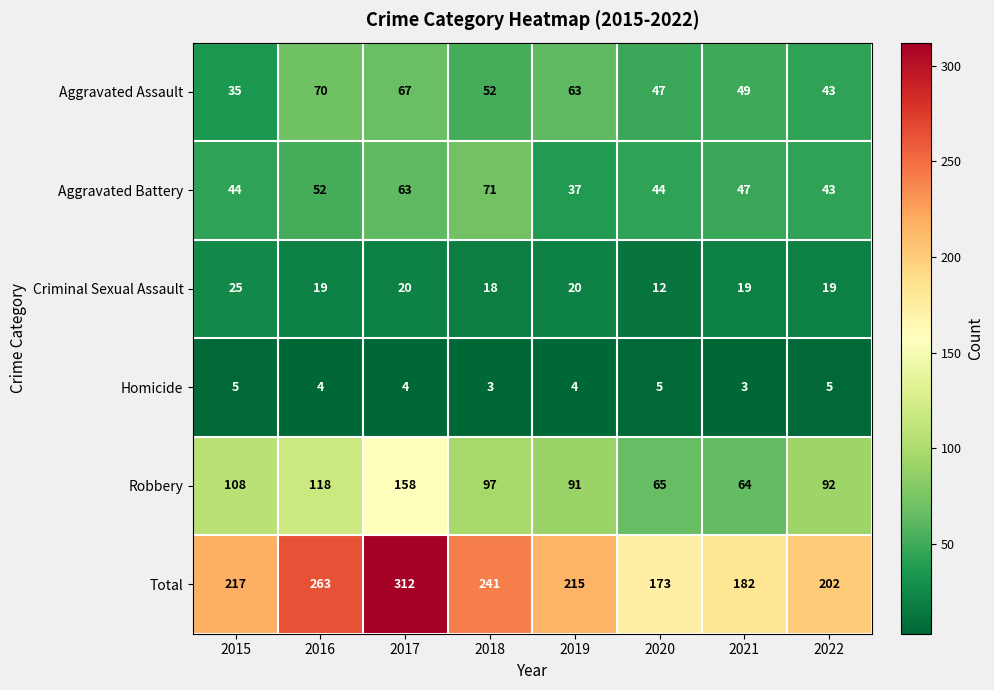

Which series has the largest range (max minus min)?

Total